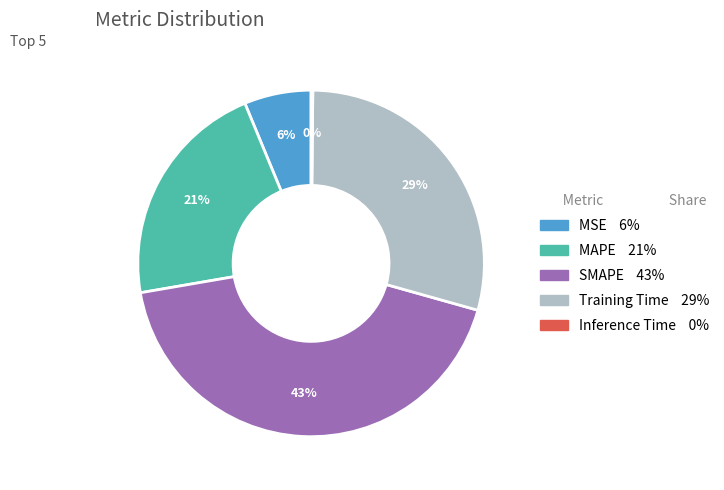

What is the ratio of the value at MAPE to the value at Training Time?

0.7